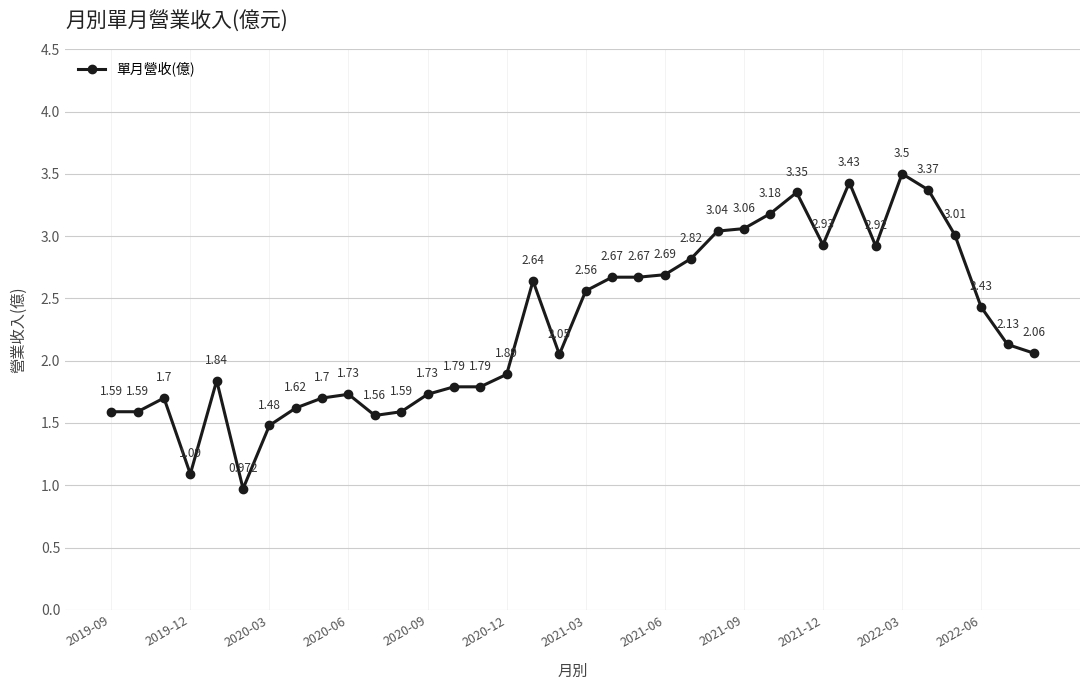

True or false: the data has more than 1 interior local peaks.

True